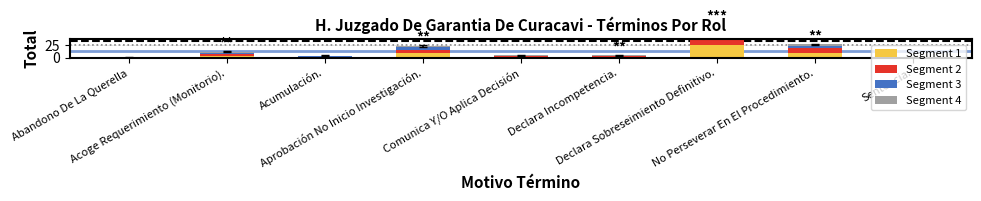

Where does the Segment 2 series first go above 1?

Acoge Requerimiento (Monitorio).